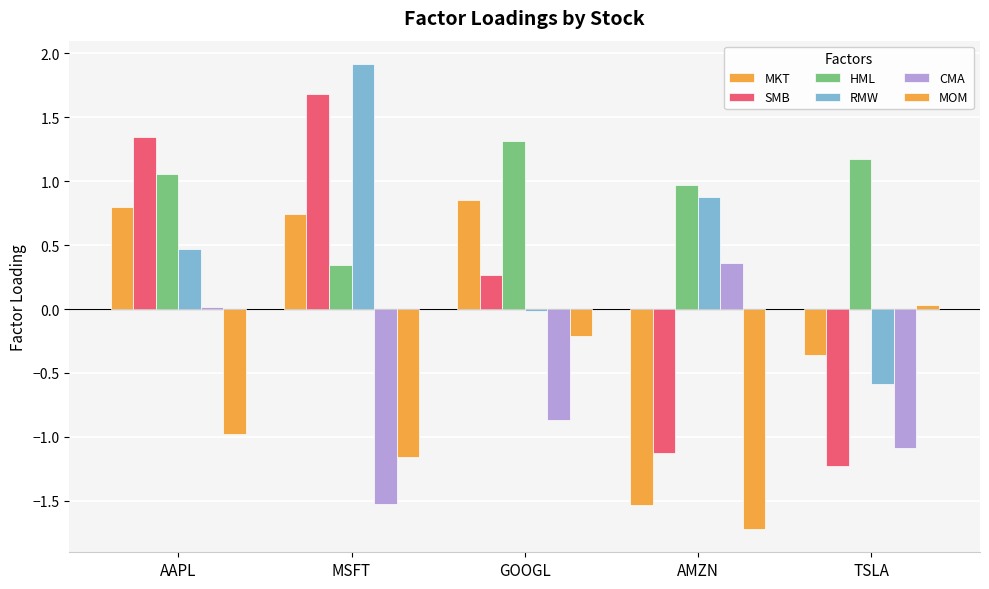

Which has a higher value, AAPL or AMZN?

AAPL